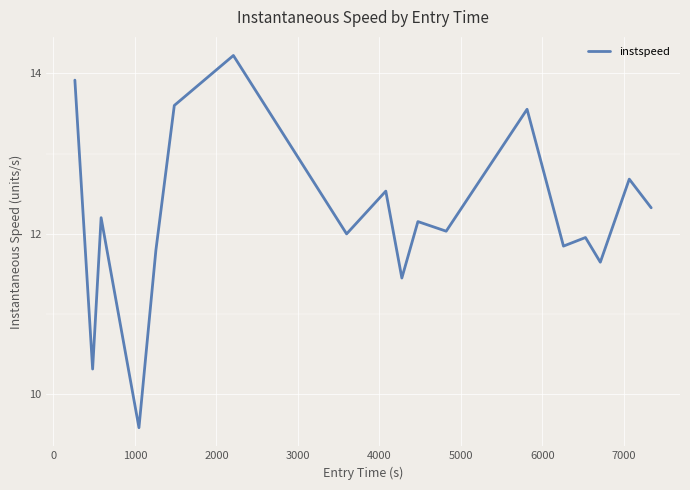

What is the smallest value displayed?

9.6